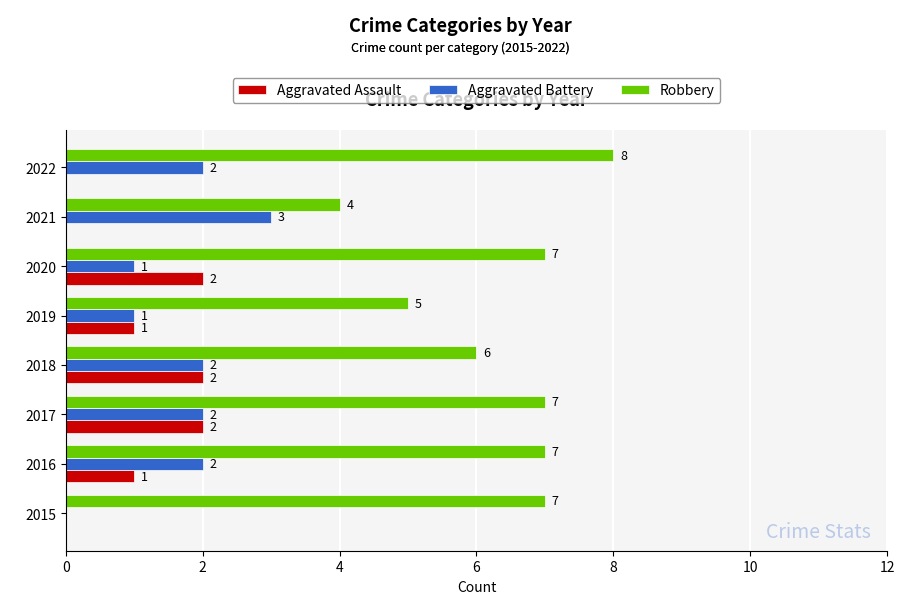

Which category has the highest value across all series?

2022